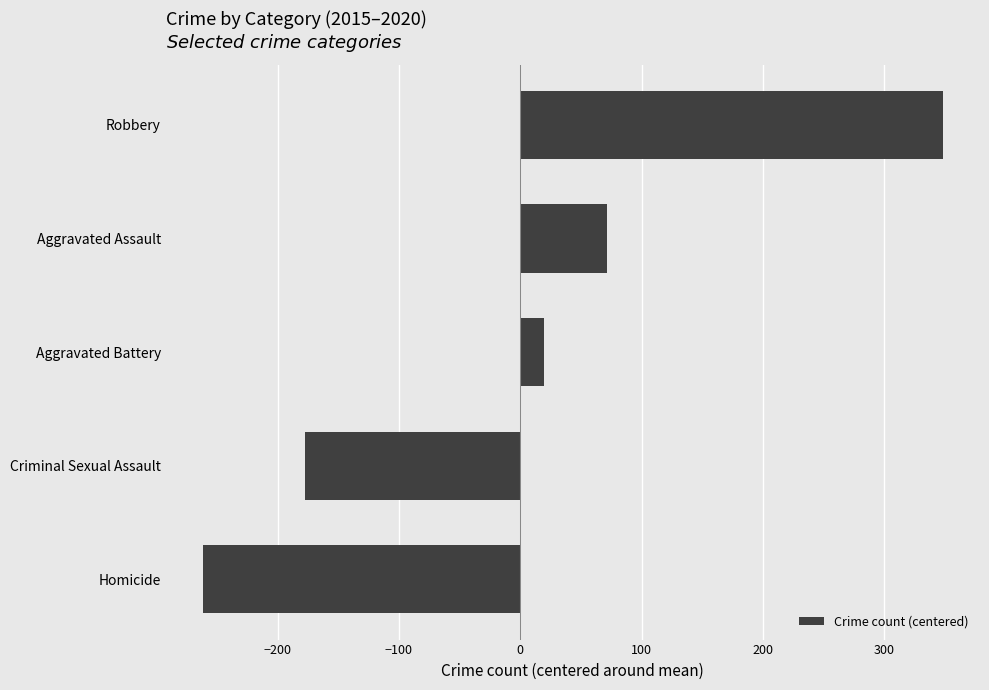

How many categories are shown in the chart?

5